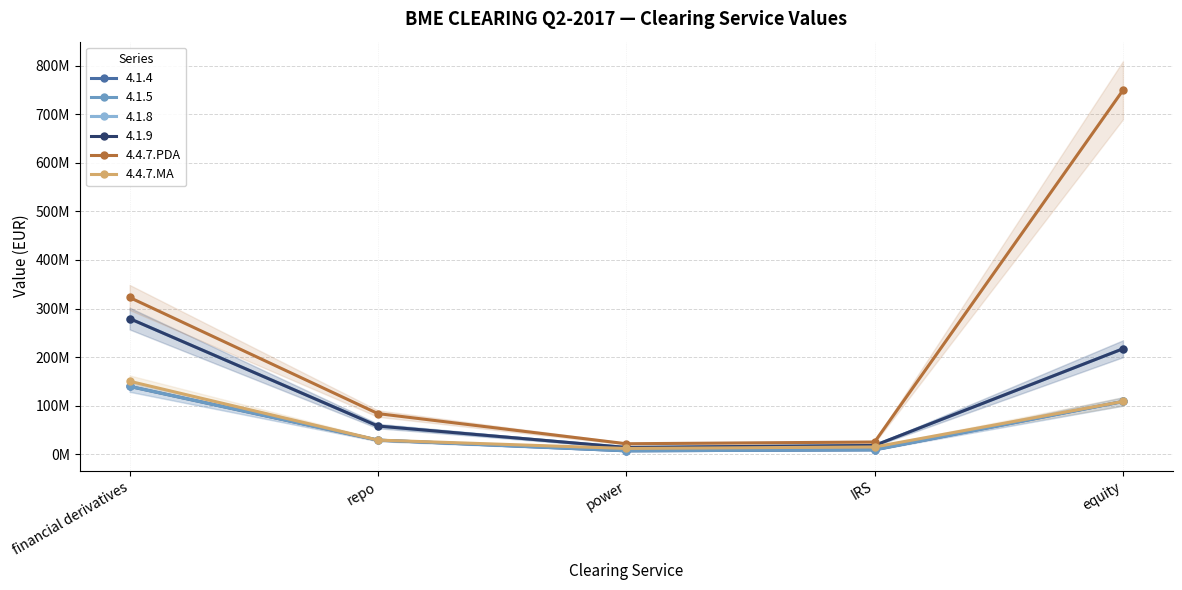

Which category has the lowest value across all series?

power